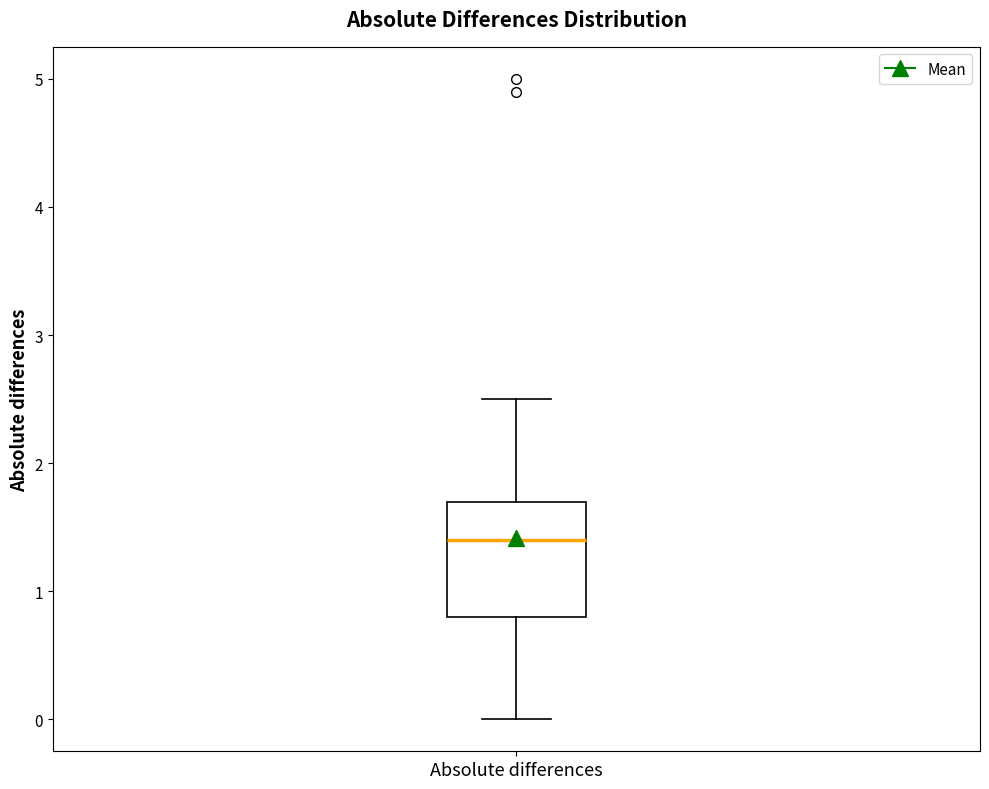

Read this box plot against the y-axis: the position of the median line, the range covered by the box, and the ends of both whiskers. The values are not printed on the chart, so give them approximately, as read against the axis.

median 1.4, box 0.8 to 1.7, whiskers 0.0 to 2.5